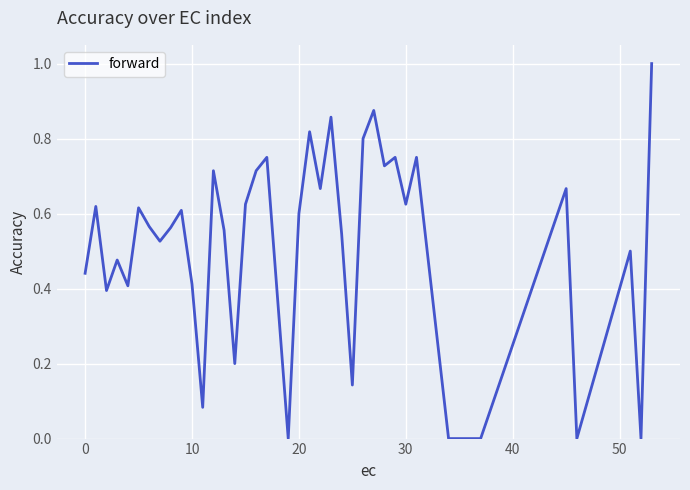

What is the maximum value shown in the chart?

1.0